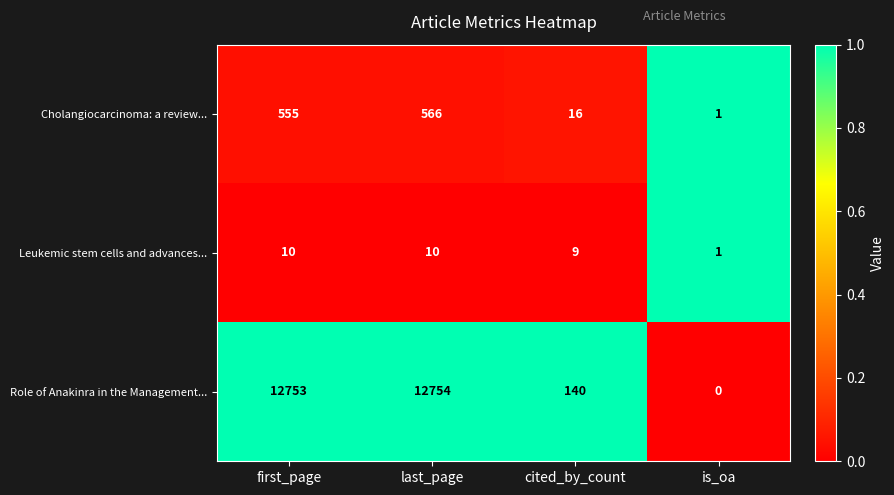

What is the difference between the highest and lowest values at is_oa?

1